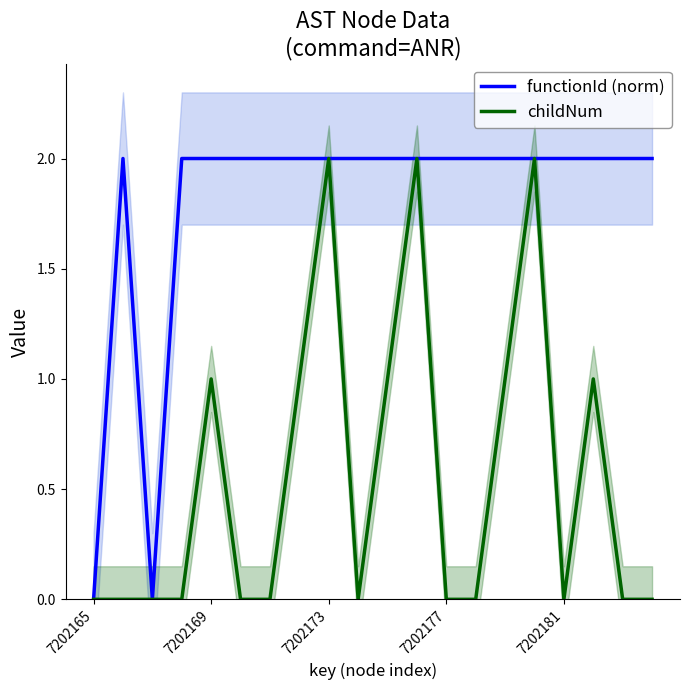

True or false: childNum and functionId (norm) intersect in this chart.

False